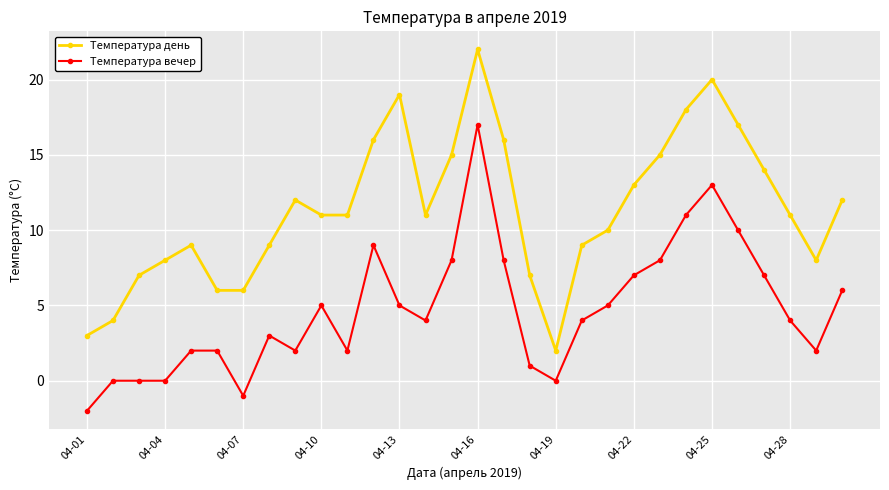

How many series are shown in this chart?

2